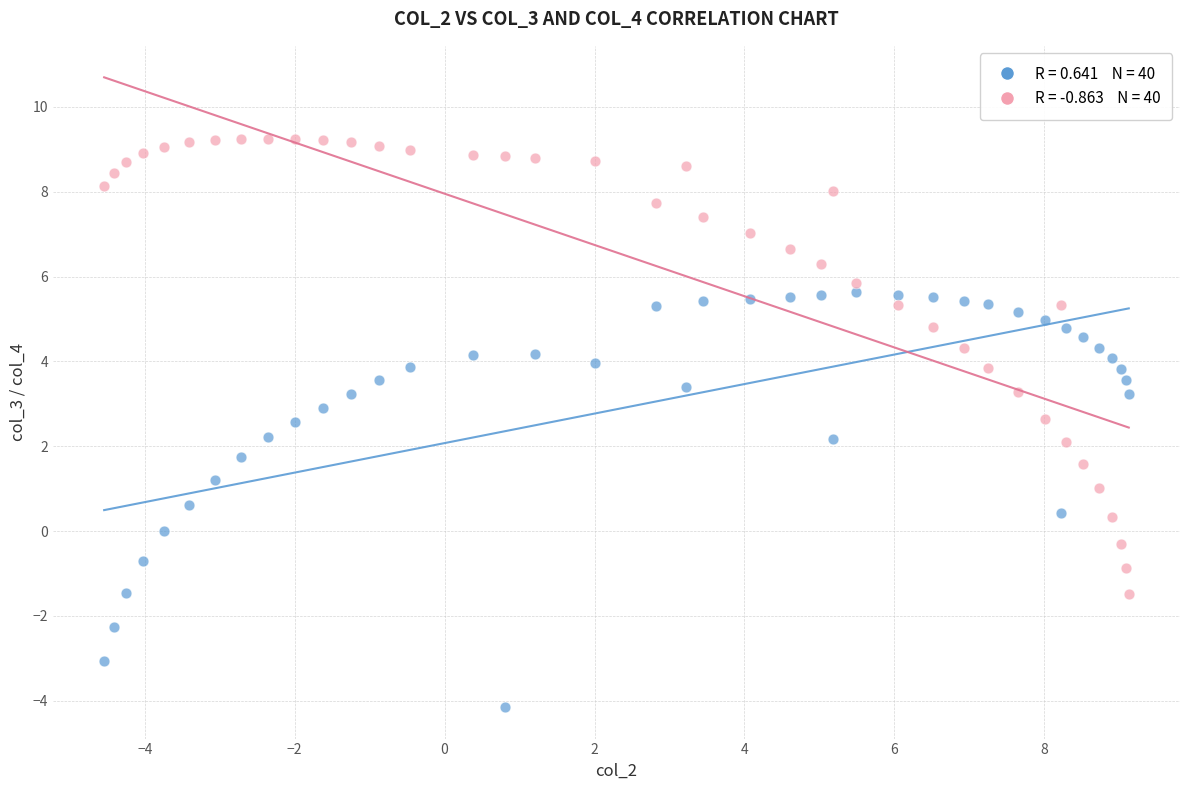

Across all data points, what is the range of X values (max minus min)?

13.7